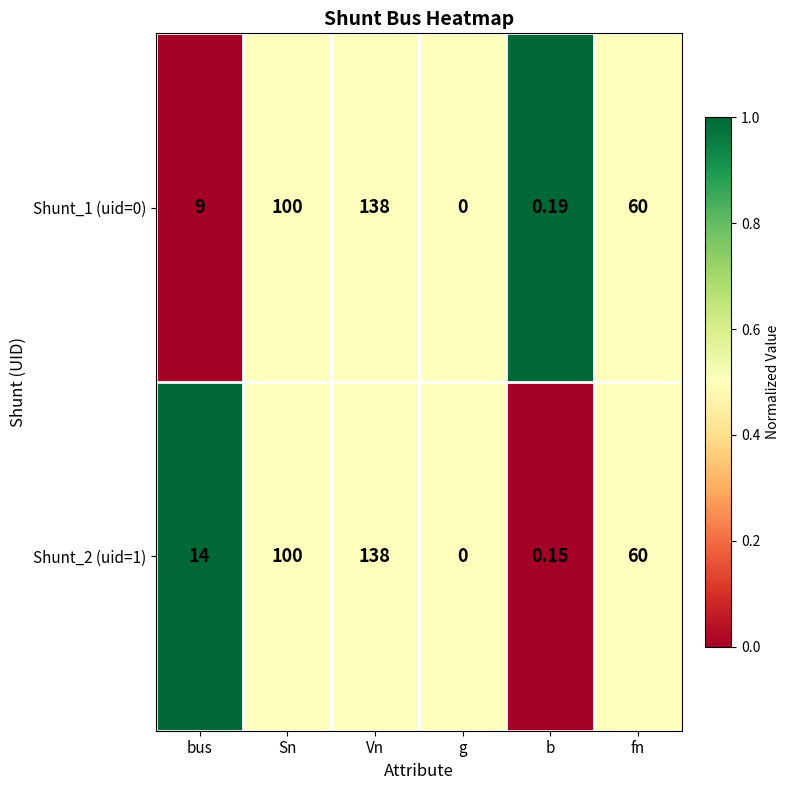

At which label is Shunt_1 (uid=0) closest to 69?

fn